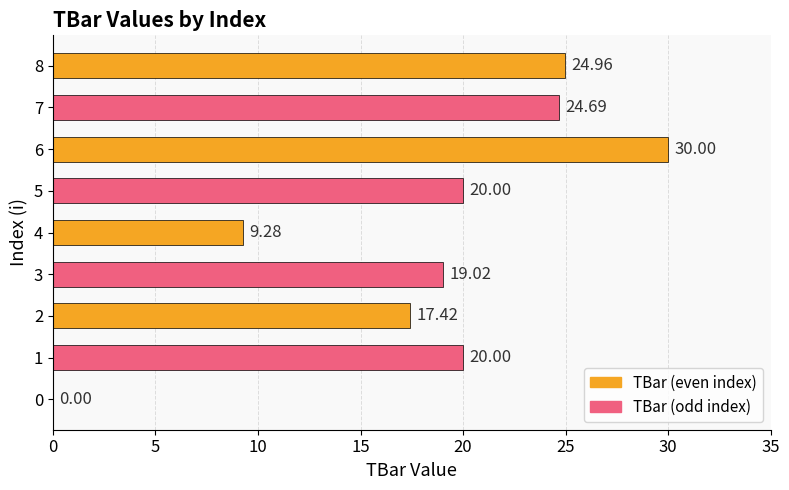

Count the number of data series in this chart.

1